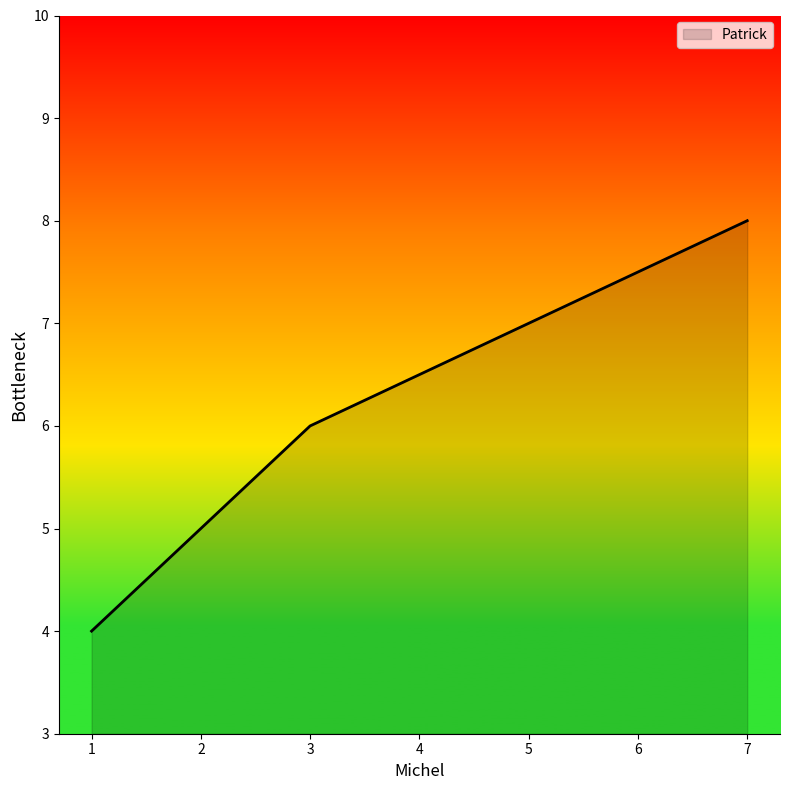

How many values are between 5 and 8?

3